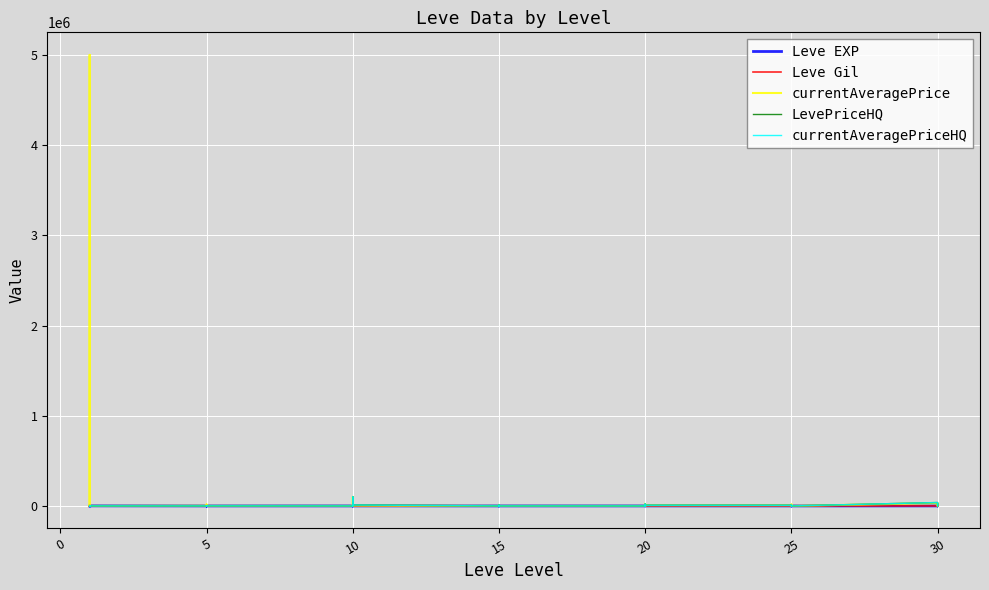

How many interior local valleys does the currentAveragePrice series have?

10